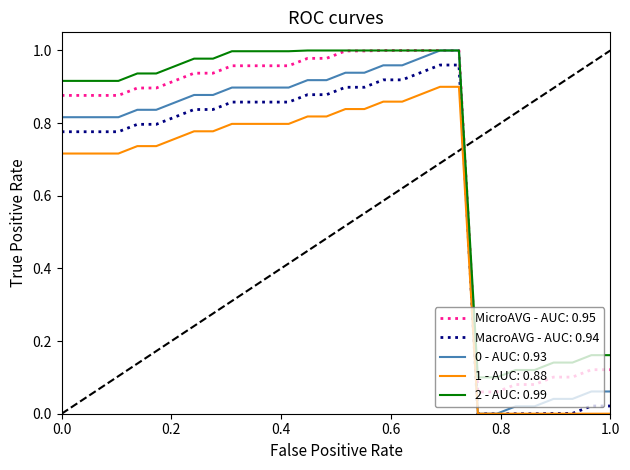

At how many categories does at least one series exceed 0?

30